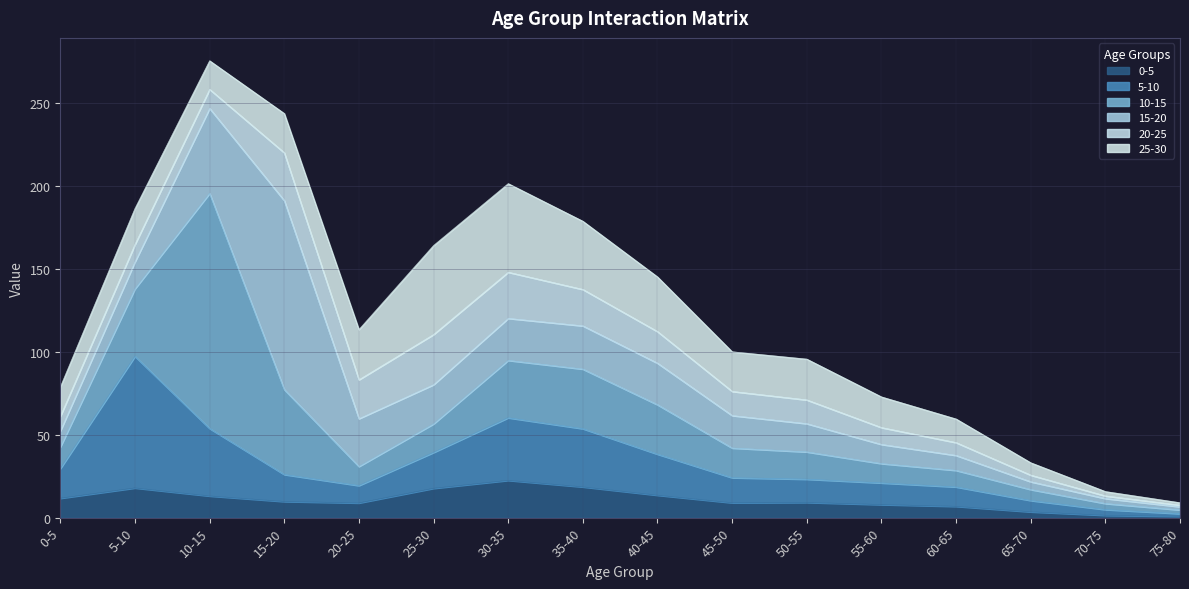

At how many categories does at least one series exceed 94?

2